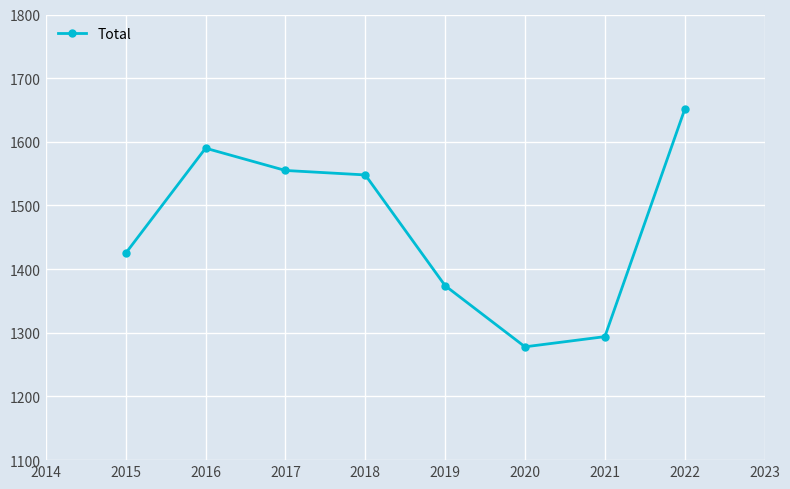

How many data points does each series have?

8